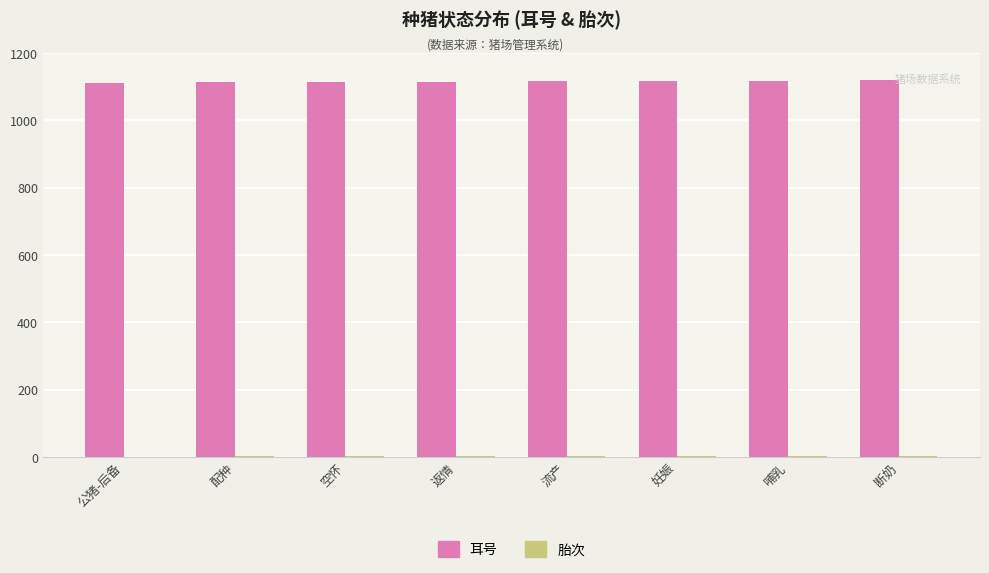

What value does the 耳号 series have at 公猪-后备?

1111